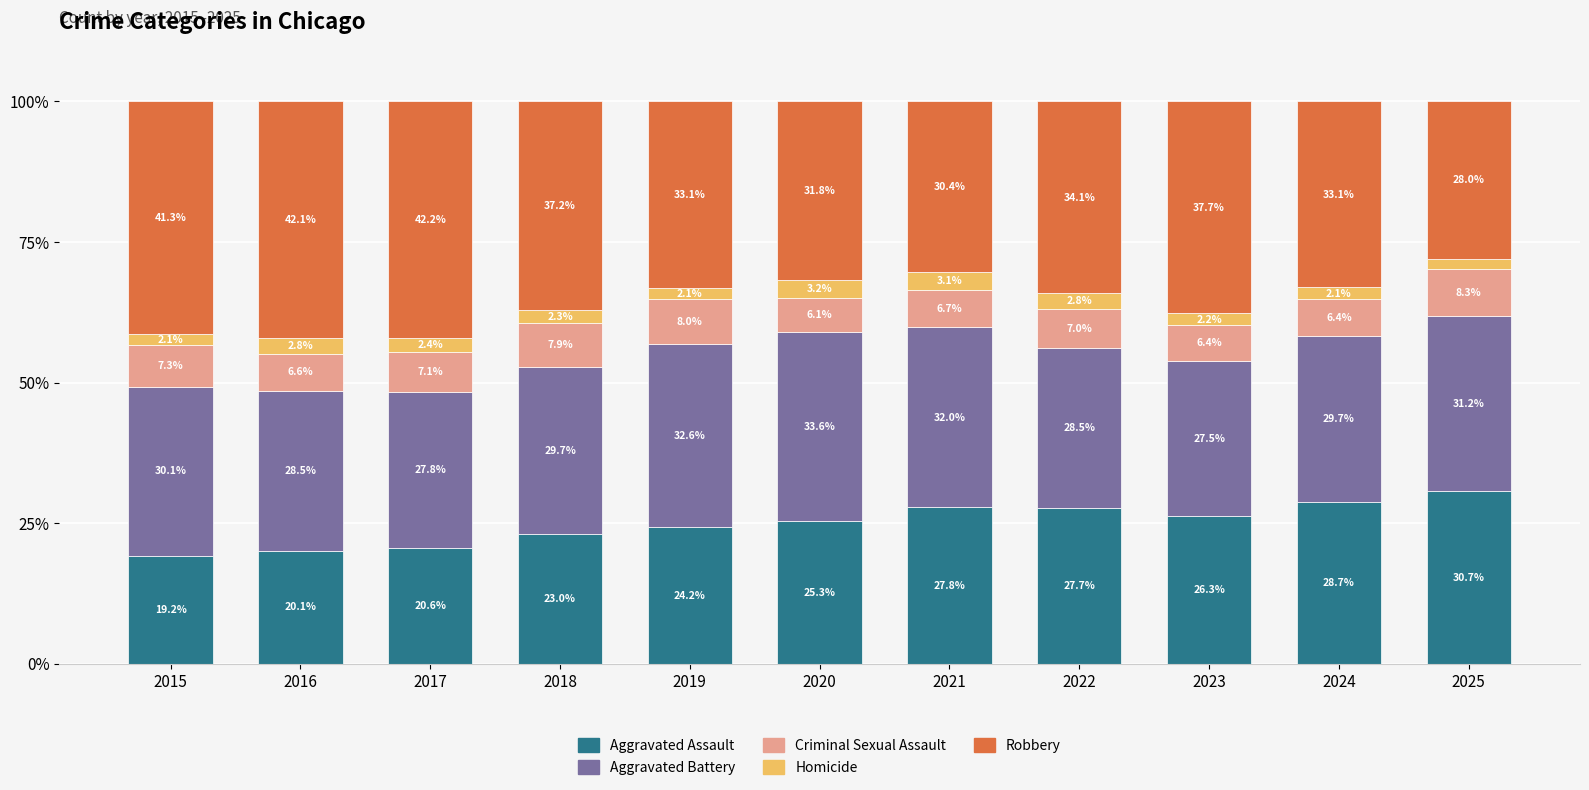

What is the total value across all series at 2022?

100.0